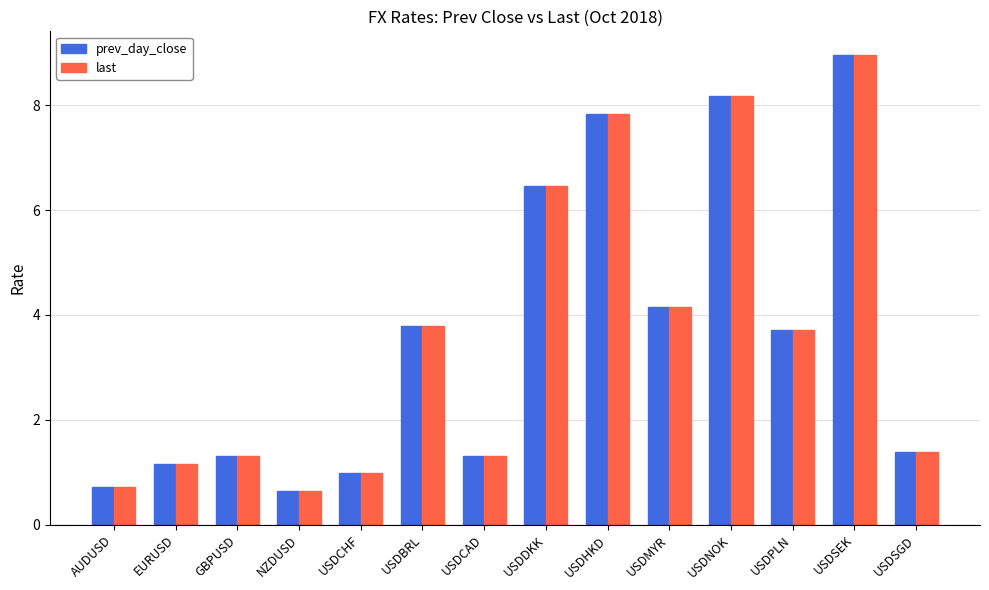

What is the difference between the maximum and minimum values in the last series?

8.3